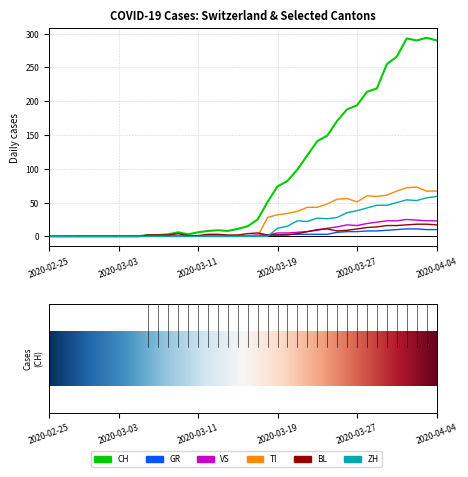

What is the highest value of the TI series?

73